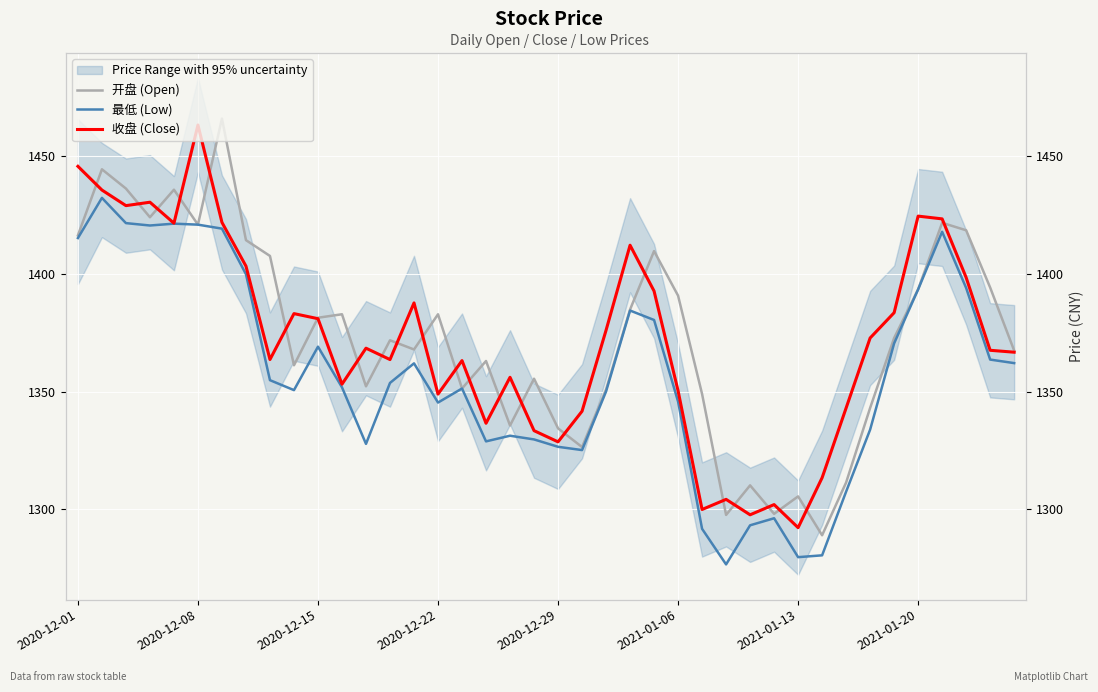

What are all the series names shown in the legend?

开盘 (Open), 最低 (Low), 收盘 (Close)